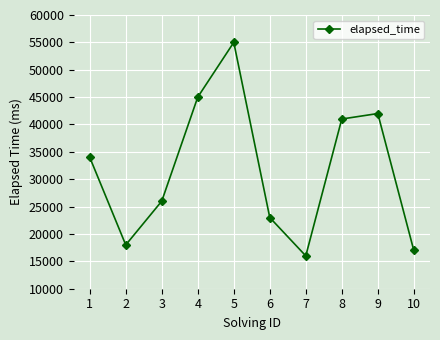

What is the sum of the values at 6 and 3?

49000